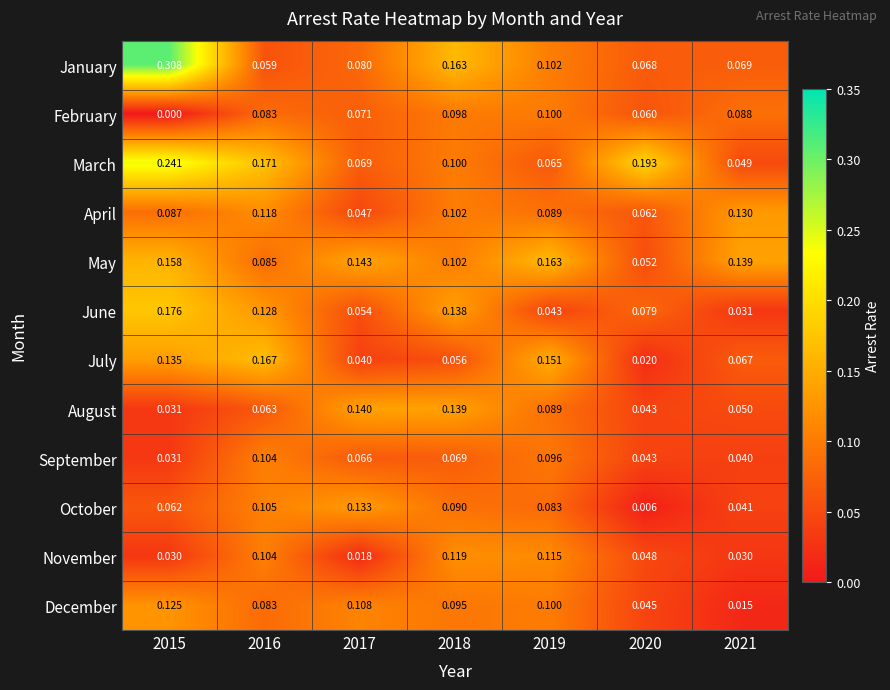

Rank the series by their maximum value, from highest to lowest.

January, March, June, July, May, August, October, April, December, November, September, February